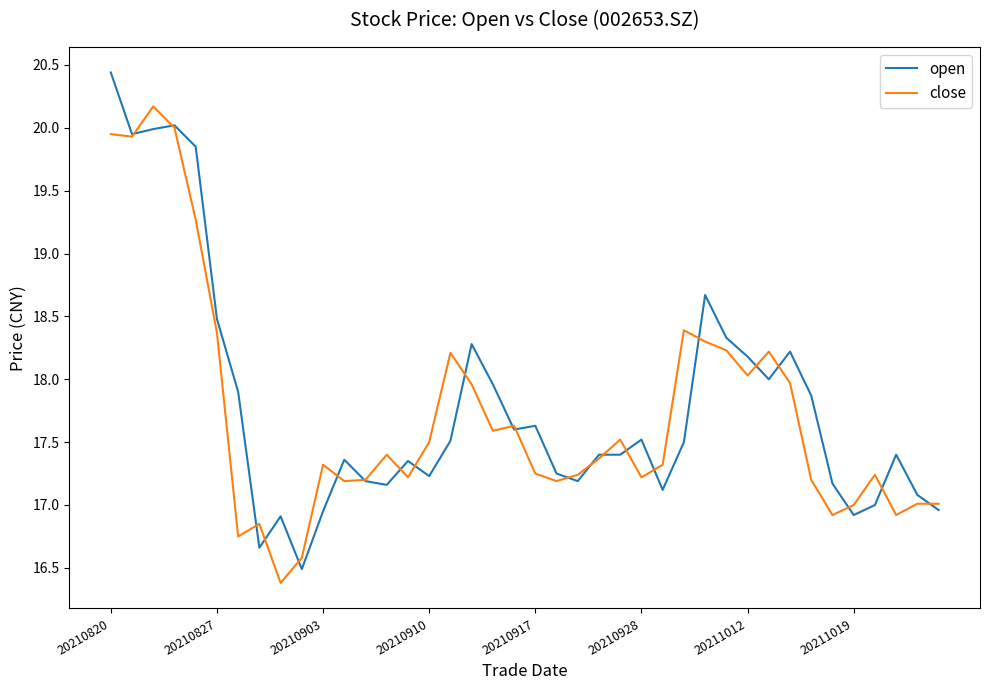

What is the lowest value of the close series?

16.4